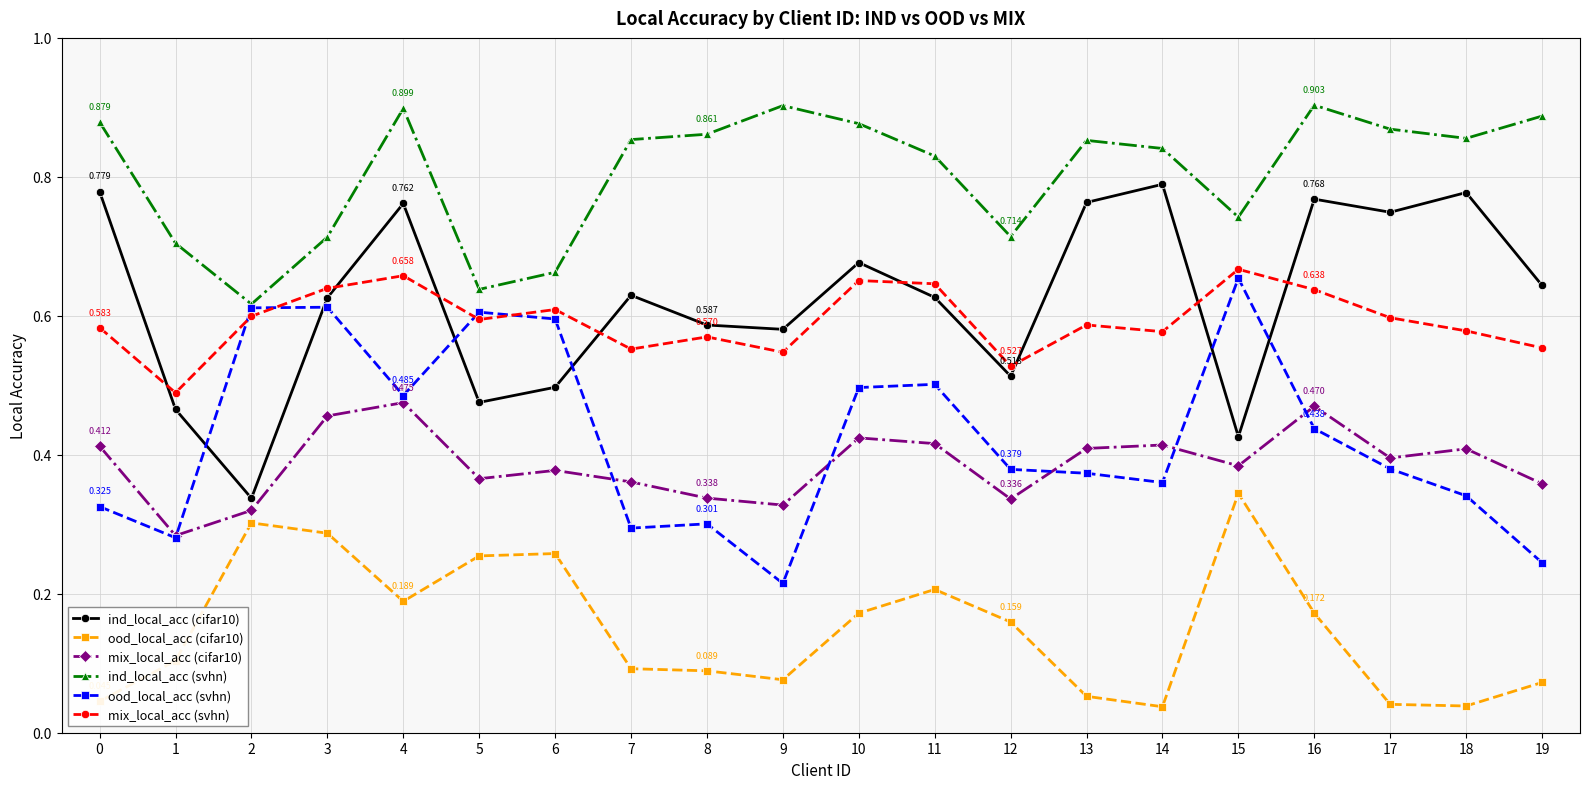

How many intersections are there between ood_local_acc (svhn) and ind_local_acc (cifar10)?

6